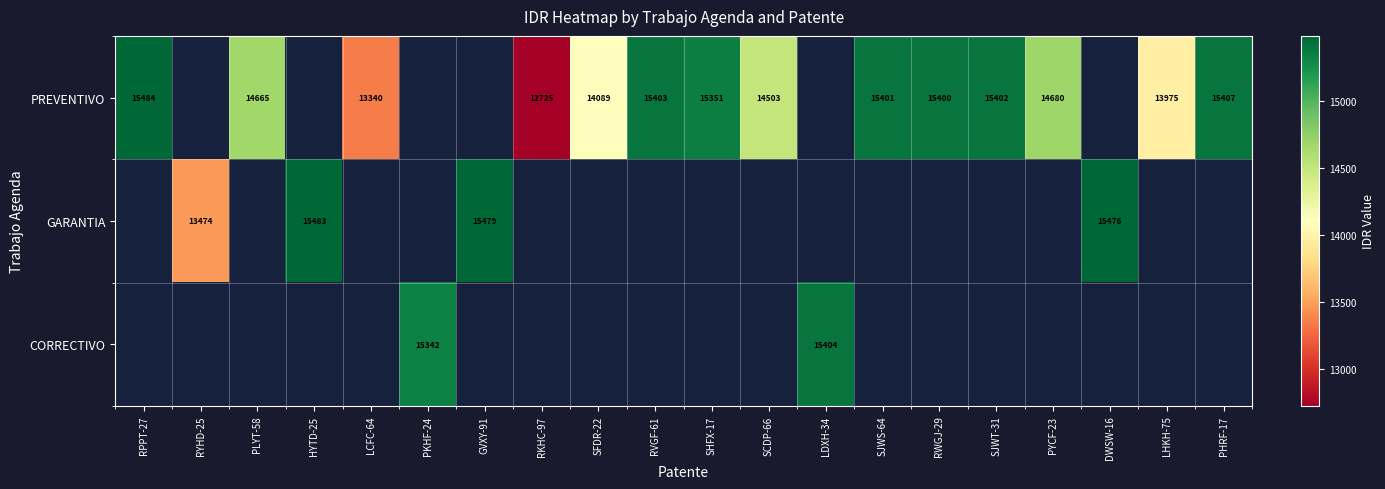

At how many categories does at least one series exceed 14962?

12